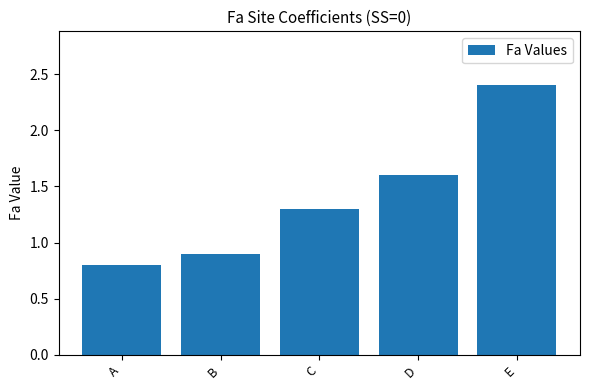

Are the bars horizontal?

No